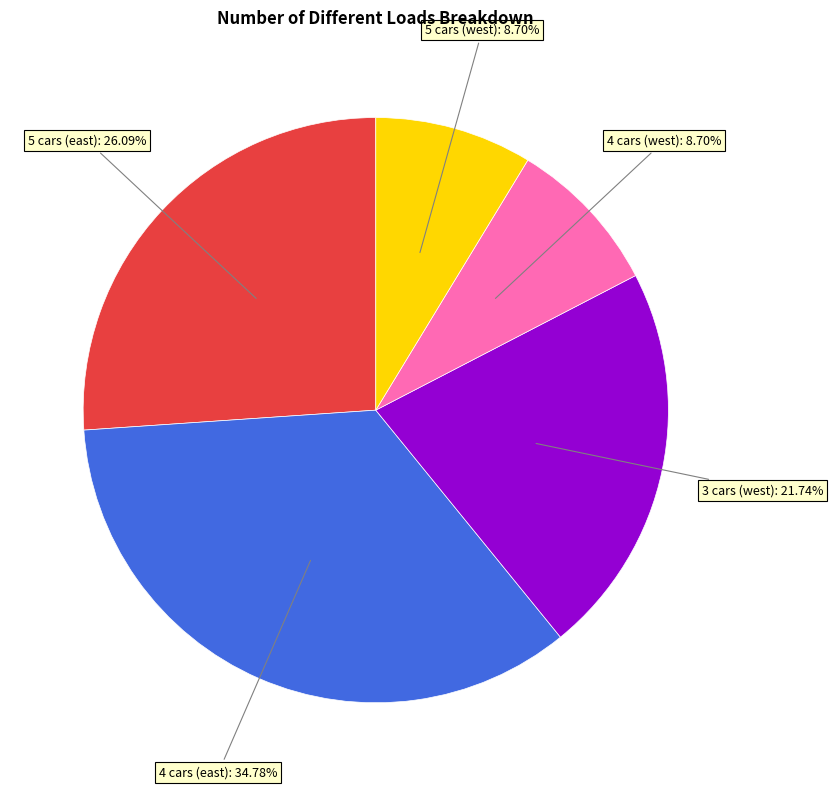

Does any single category account for the majority?

No